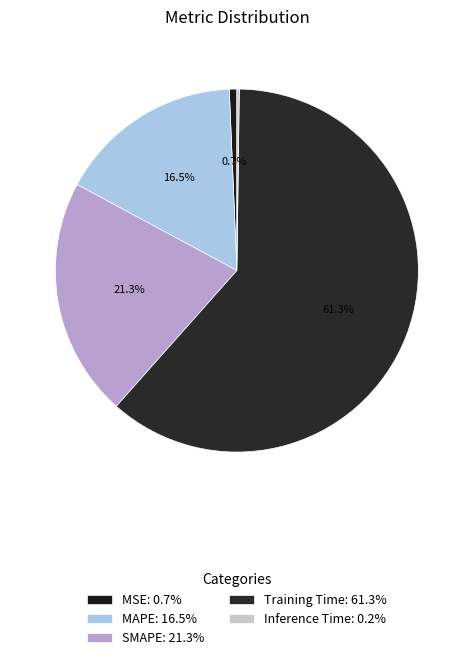

Rank the categories by value from lowest to highest.

Inference Time, MSE, MAPE, SMAPE, Training Time